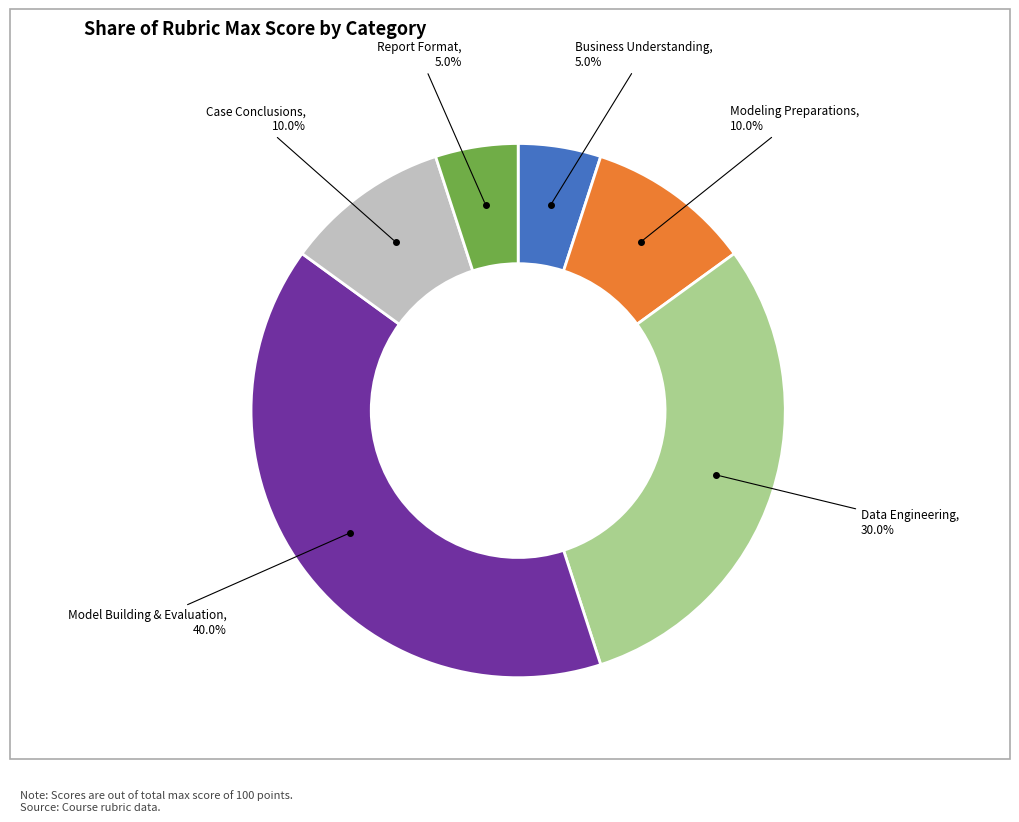

Which category has the biggest portion of the pie?

Model Building & Evaluation